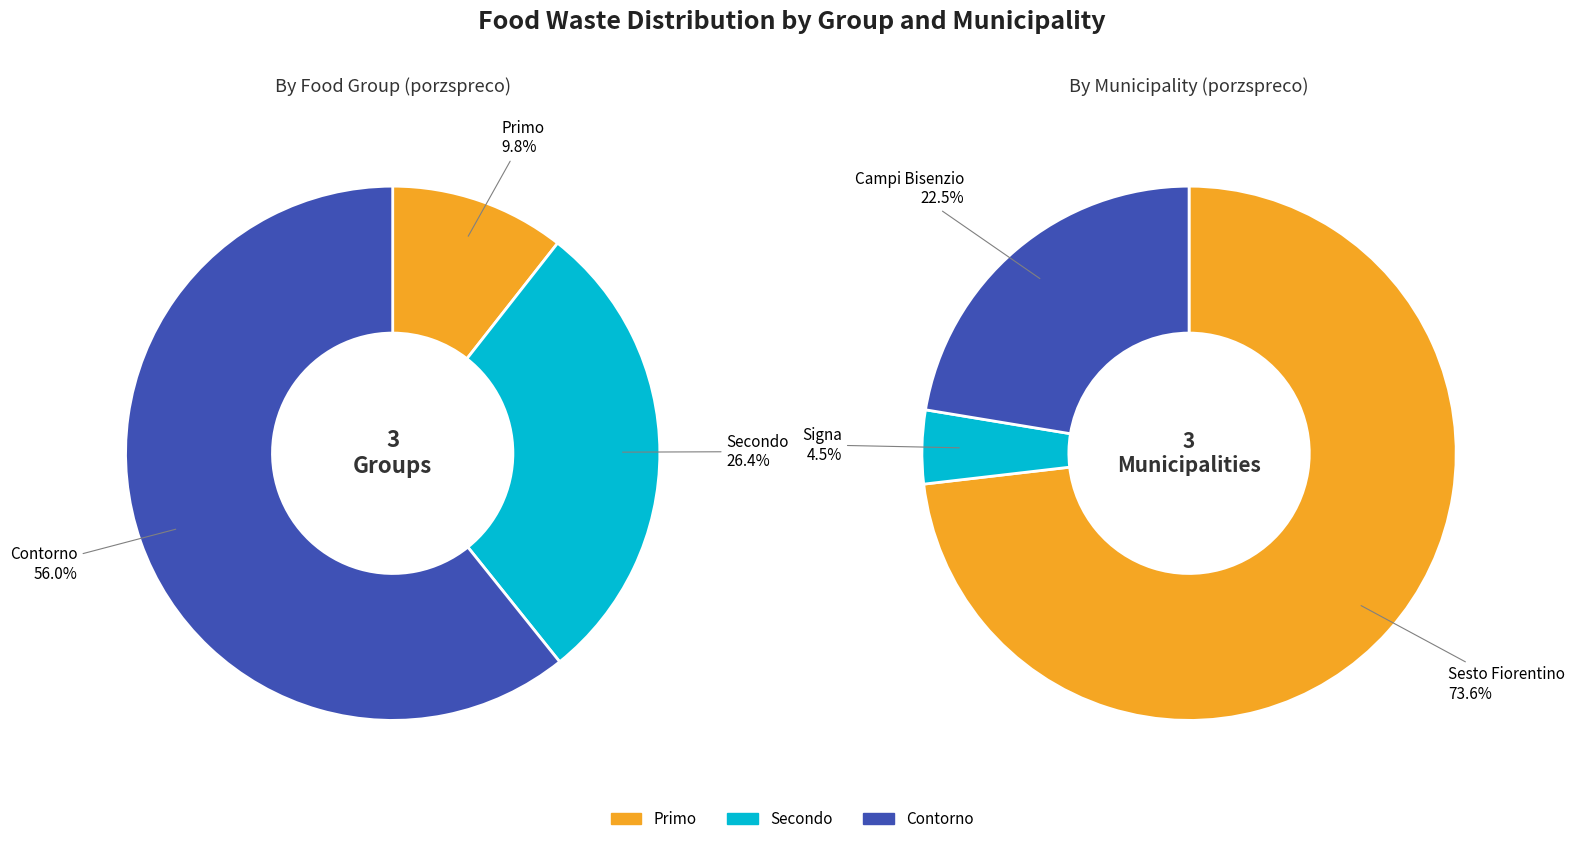

Does 6 represent more than half of the total?

No